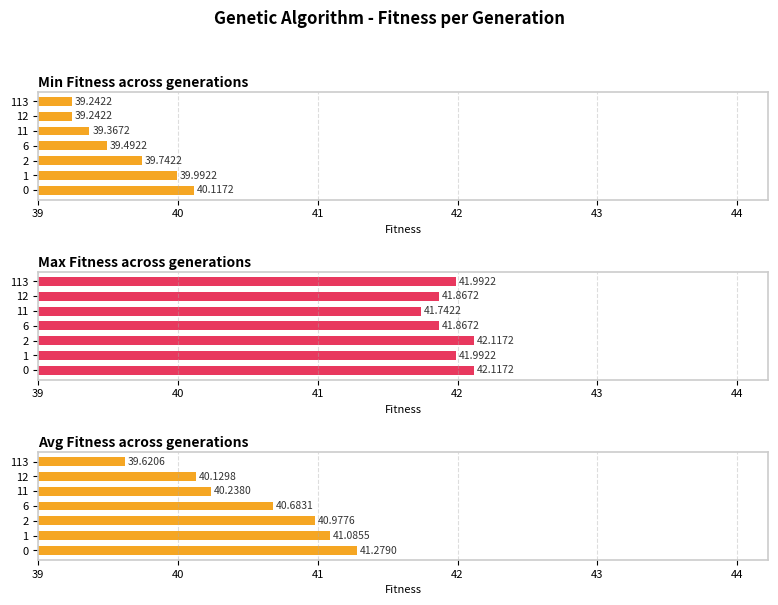

How many groups of bars are there?

7